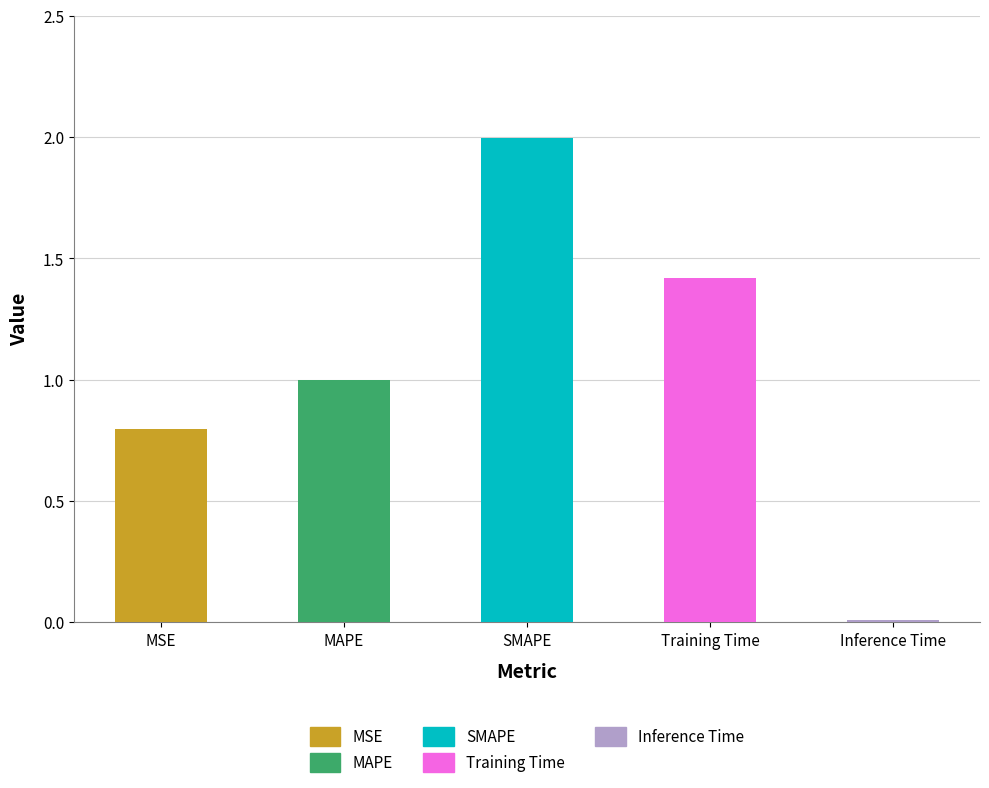

What is the difference between the values at Training Time and MSE?

0.6